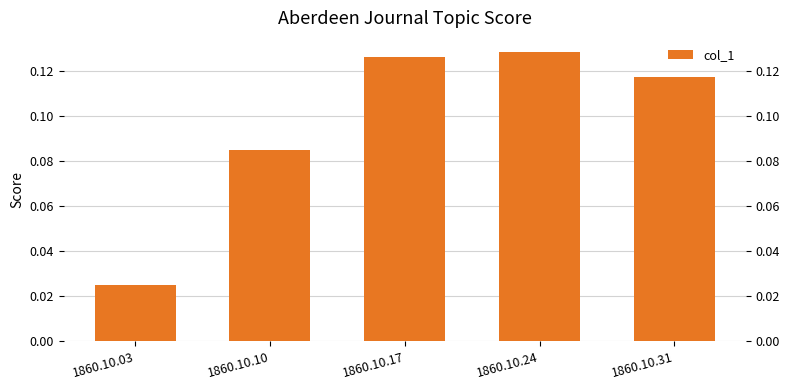

Rank the categories by value from lowest to highest.

1860.10.03, 1860.10.10, 1860.10.31, 1860.10.17, 1860.10.24